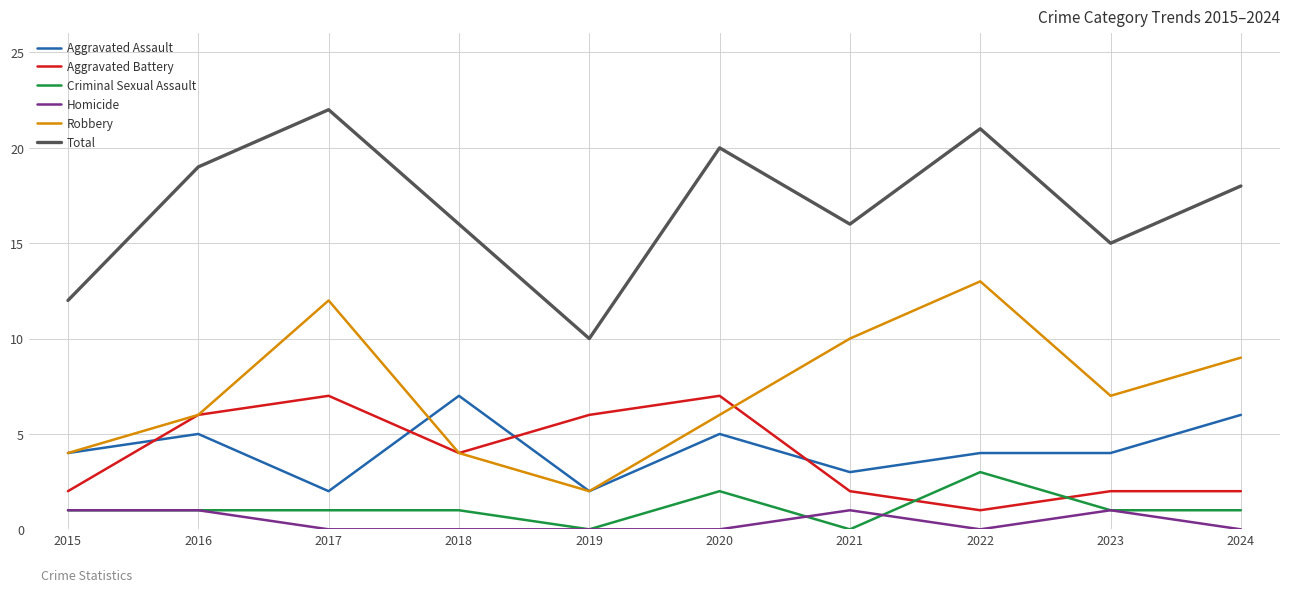

Reading right to left, list all the values displayed in this chart.

Aggravated Assault: 2024=6	2023=4	2022=4	2021=3	2020=5	2019=2	2018=7	2017=2	2016=5	2015=4
Aggravated Battery: 2024=2	2023=2	2022=1	2021=2	2020=7	2019=6	2018=4	2017=7	2016=6	2015=2
Criminal Sexual Assault: 2024=1	2023=1	2022=3	2021=0	2020=2	2019=0	2018=1	2017=1	2016=1	2015=1
Homicide: 2024=0	2023=1	2022=0	2021=1	2020=0	2019=0	2018=0	2017=0	2016=1	2015=1
Robbery: 2024=9	2023=7	2022=13	2021=10	2020=6	2019=2	2018=4	2017=12	2016=6	2015=4
Total: 2024=18	2023=15	2022=21	2021=16	2020=20	2019=10	2018=16	2017=22	2016=19	2015=12